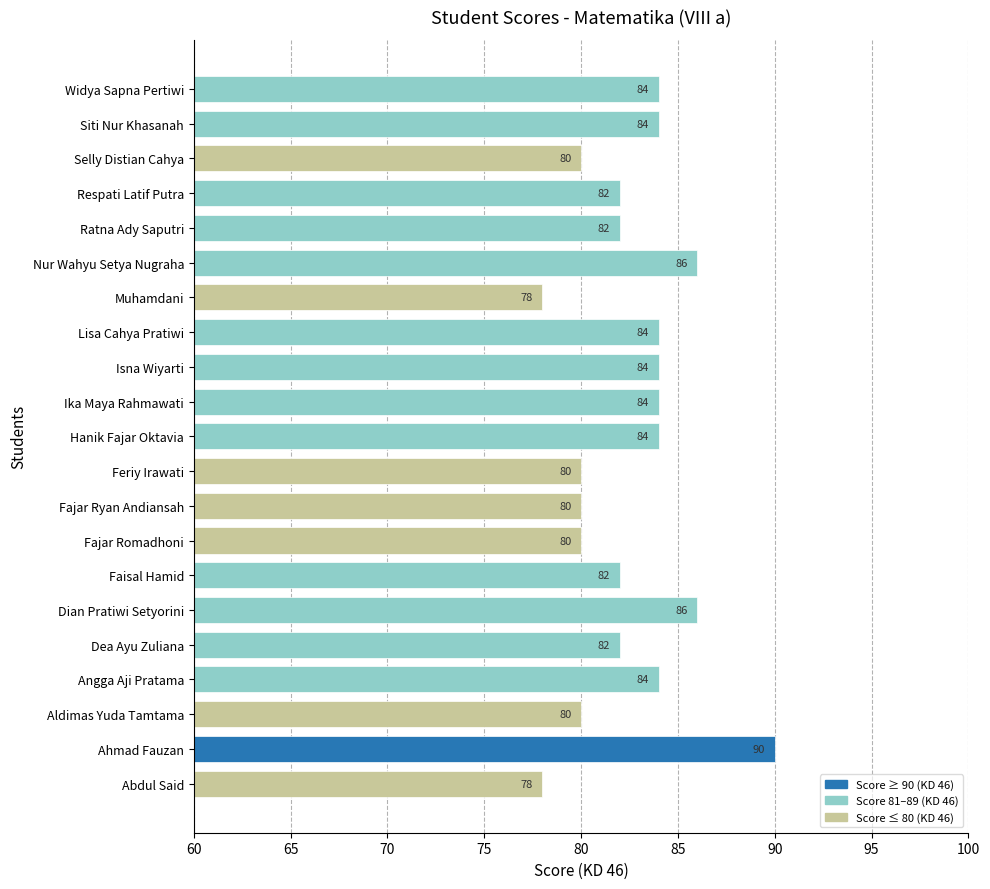

What is the greatest value displayed?

90